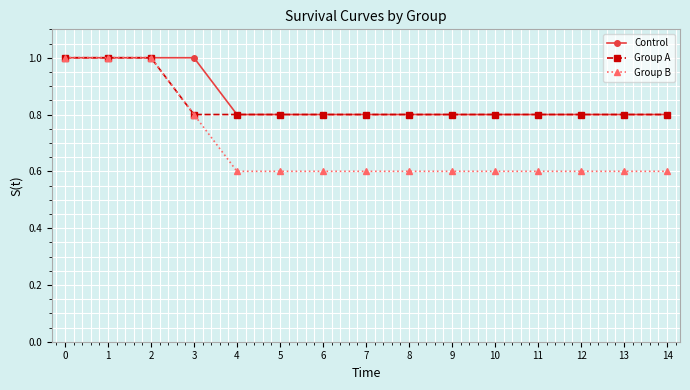

Read the Group A value at 3.

0.8